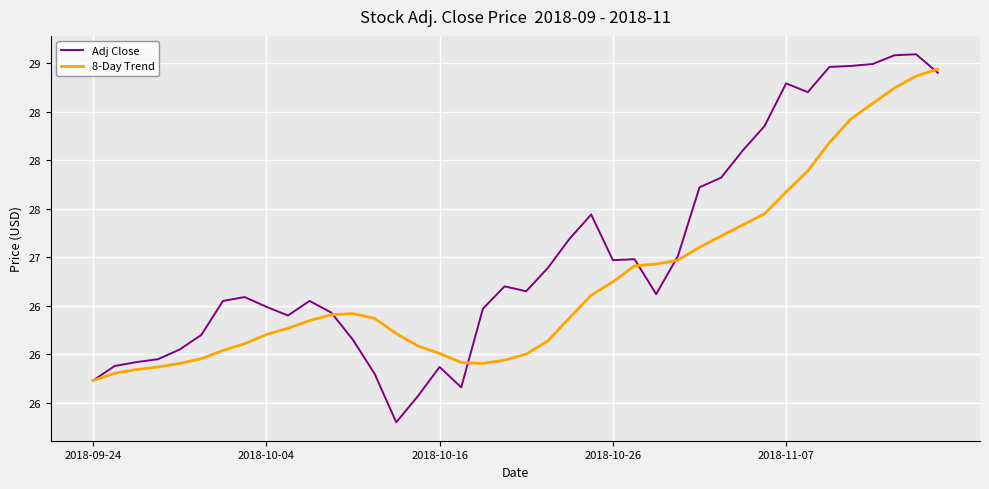

What are all the series names shown in the legend?

Adj Close, 8-Day Trend